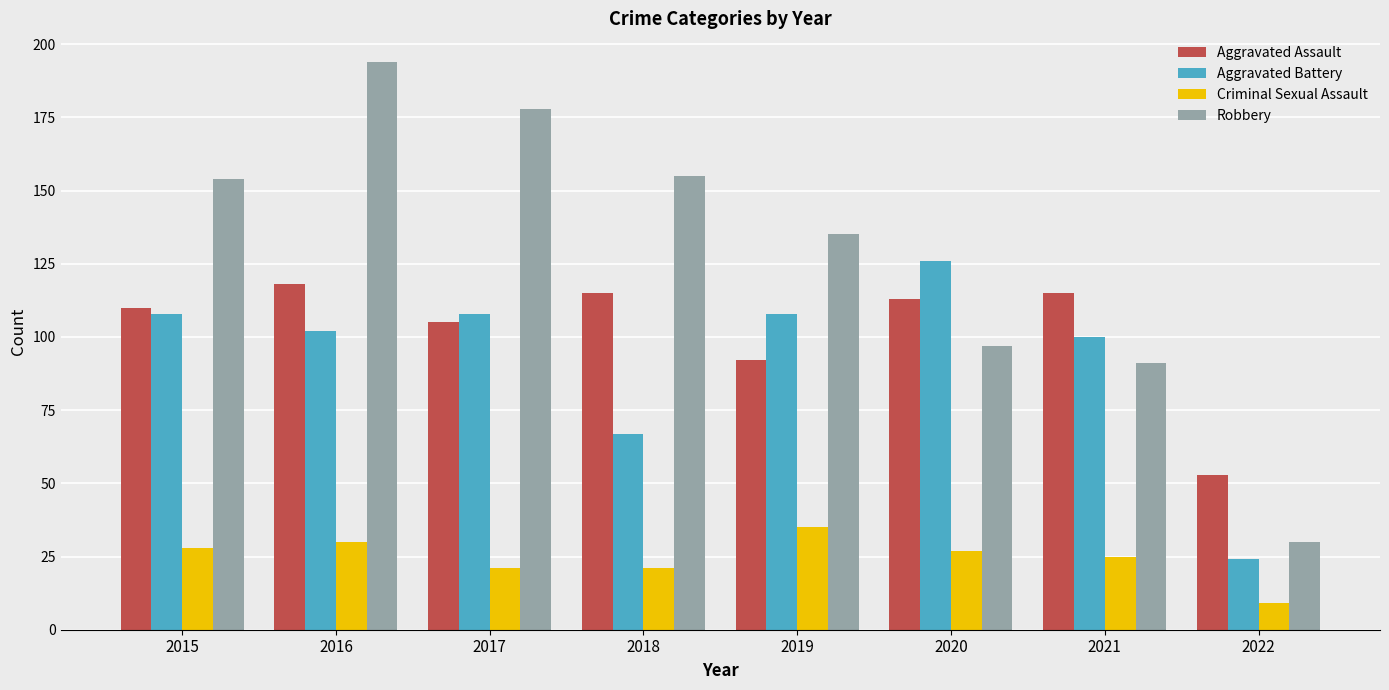

Reading right to left, what are all the values shown in this chart?

Aggravated Assault: 2022=53	2021=115	2020=113	2019=92	2018=115	2017=105	2016=118	2015=110
Aggravated Battery: 2022=24	2021=100	2020=126	2019=108	2018=67	2017=108	2016=102	2015=108
Criminal Sexual Assault: 2022=9	2021=25	2020=27	2019=35	2018=21	2017=21	2016=30	2015=28
Robbery: 2022=30	2021=91	2020=97	2019=135	2018=155	2017=178	2016=194	2015=154